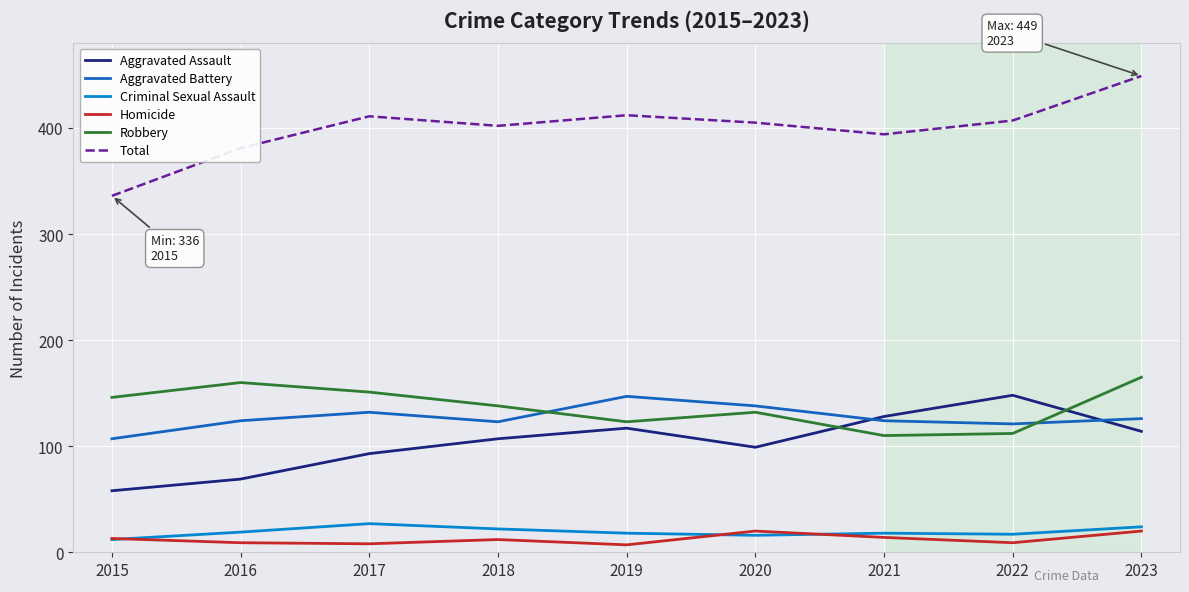

What is the difference between the highest and lowest values at 2016?

372